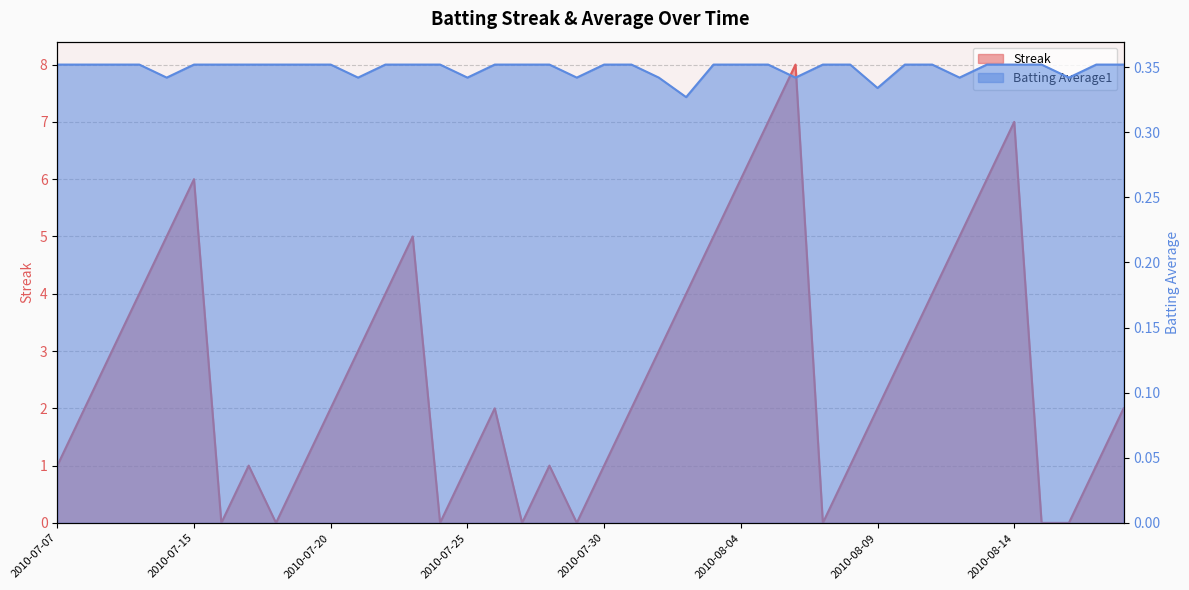

How many lines are shown in the chart?

2